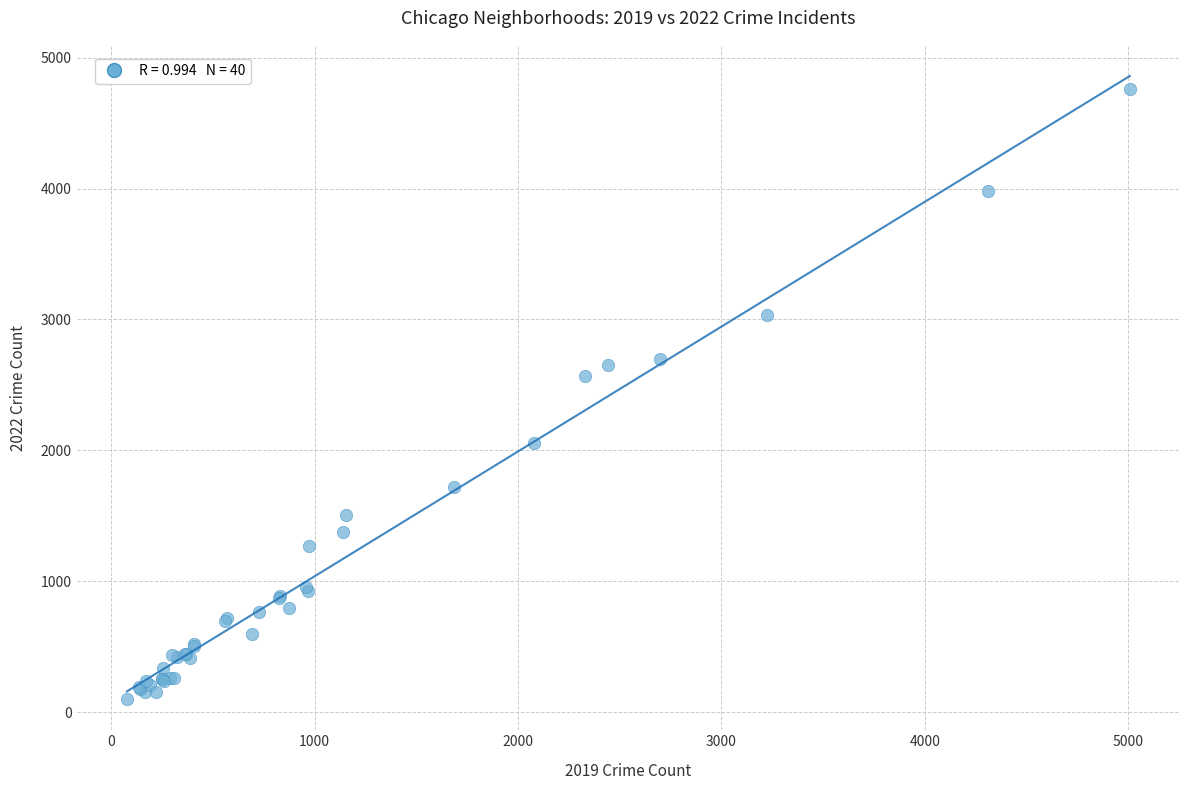

What Y value in the scatter plot is closest to 2430?

2566